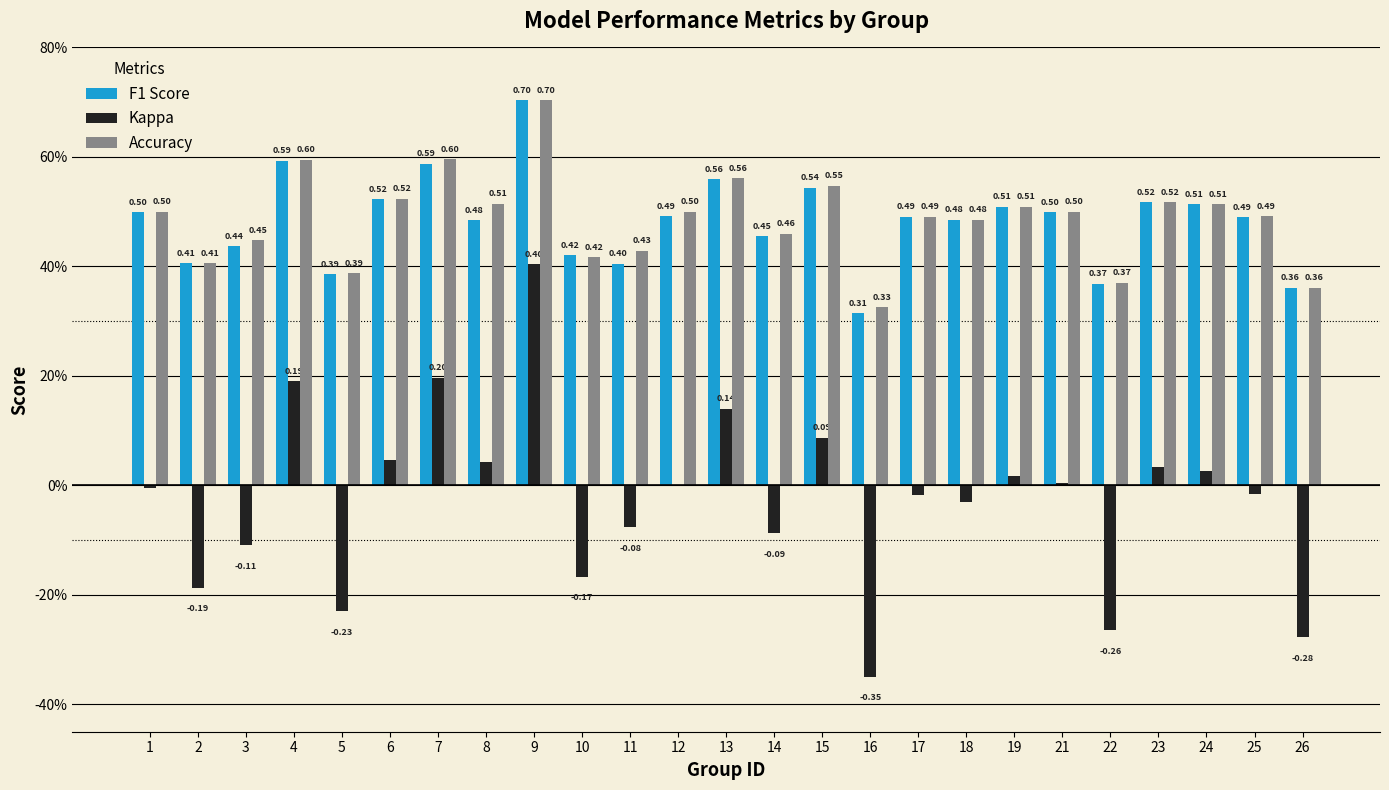

Are the bars horizontal?

No